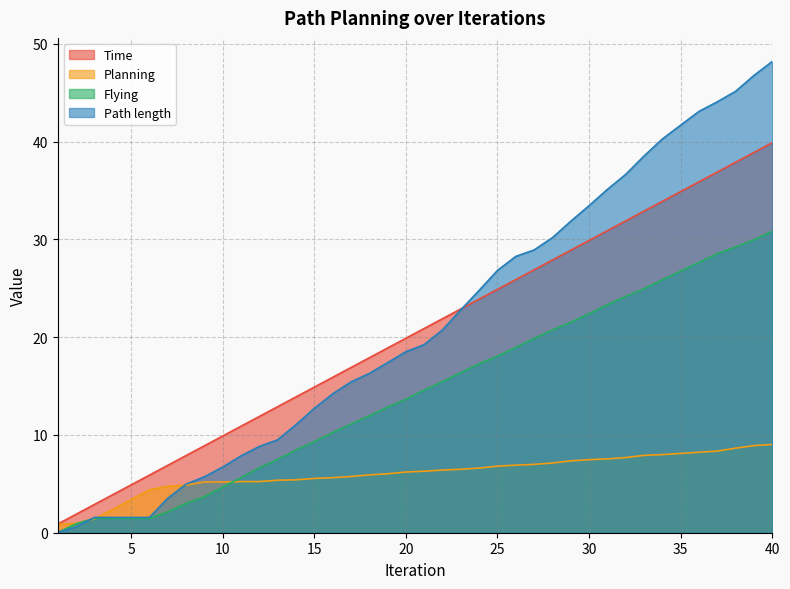

What is the total value across all series at 29?

89.6